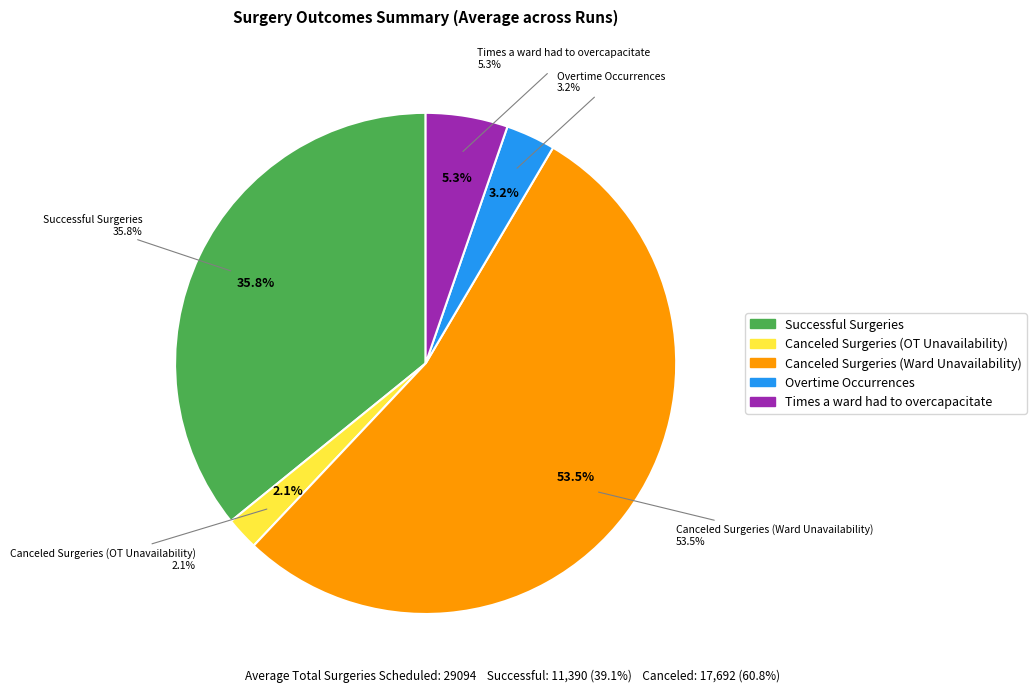

What is the smallest slice in the pie chart?

Canceled Surgeries (OT Unavailability)